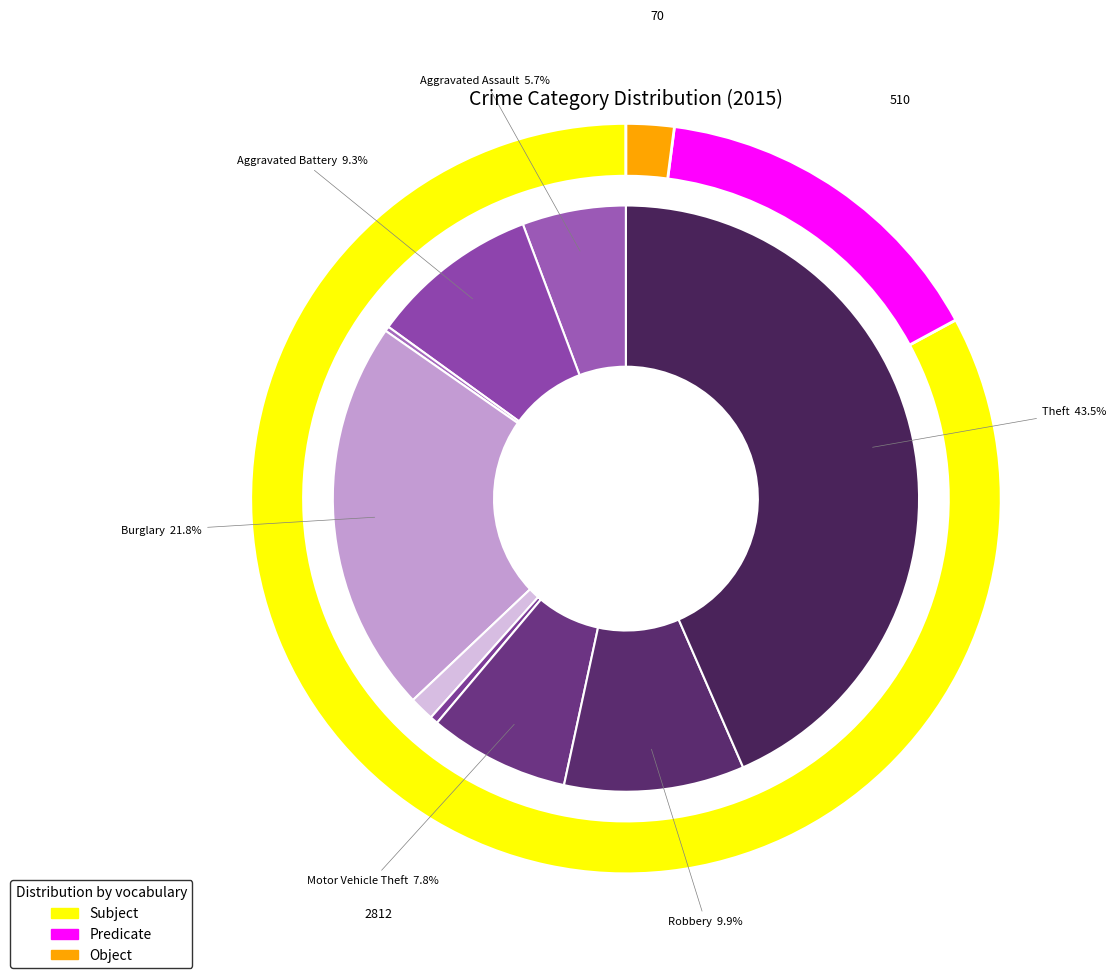

What percentage is the Theft slice, to the nearest percent?

43%